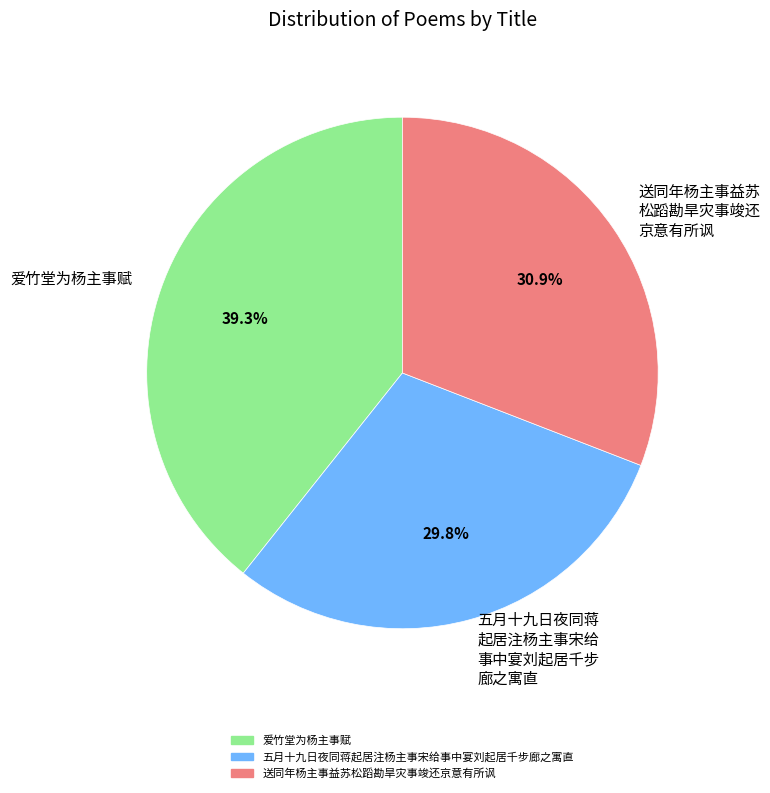

To the nearest percent, what percentage of the pie is 爱竹堂为杨主事赋?

39%